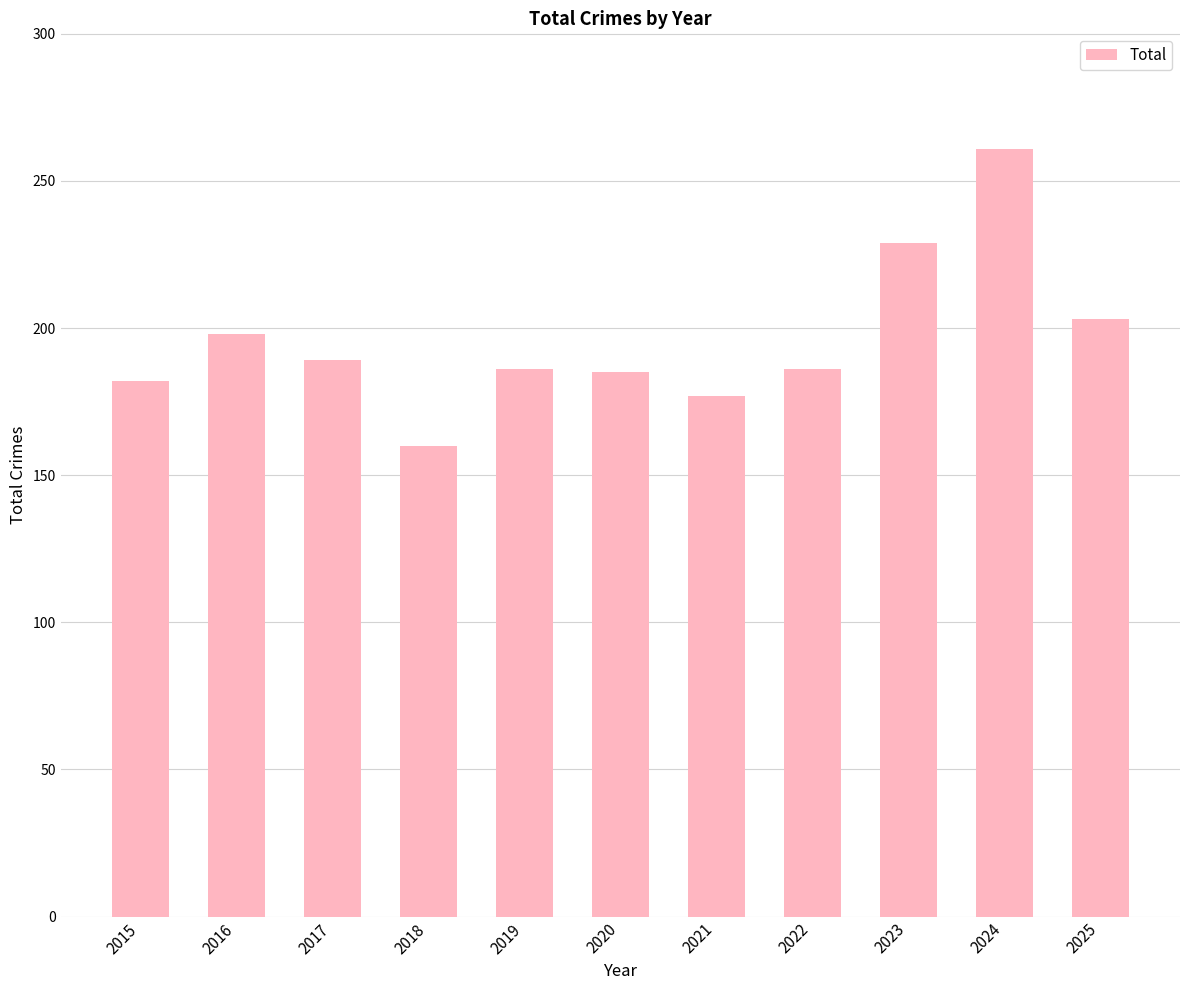

Which label corresponds to the largest value in the chart?

2024